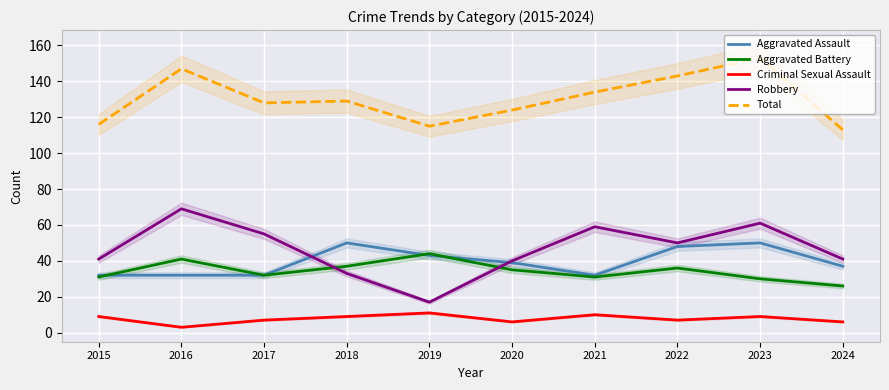

The value of Aggravated Battery at 2016 is 73. True or false?

False